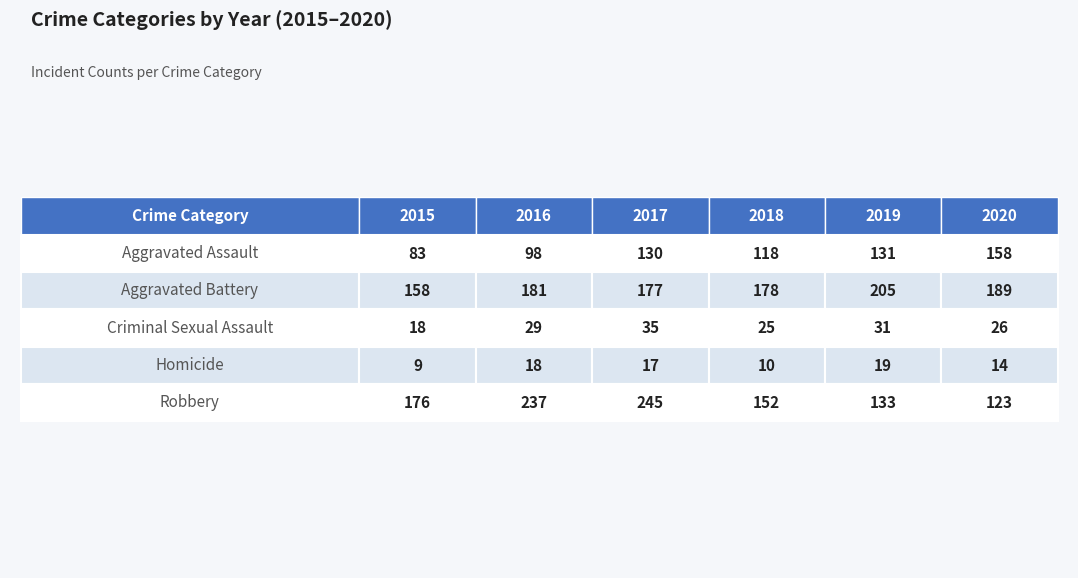

Which label corresponds to the smallest value in the chart?

Homicide